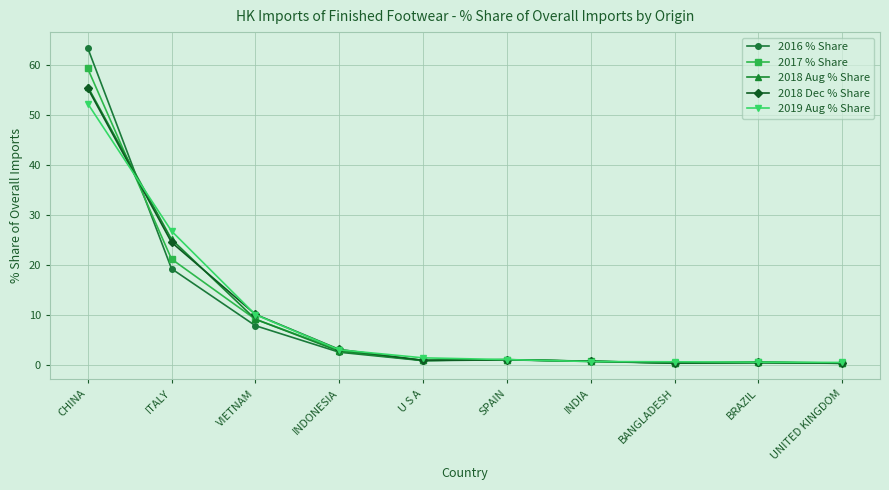

What is the label of the 2nd point from the right?

BRAZIL